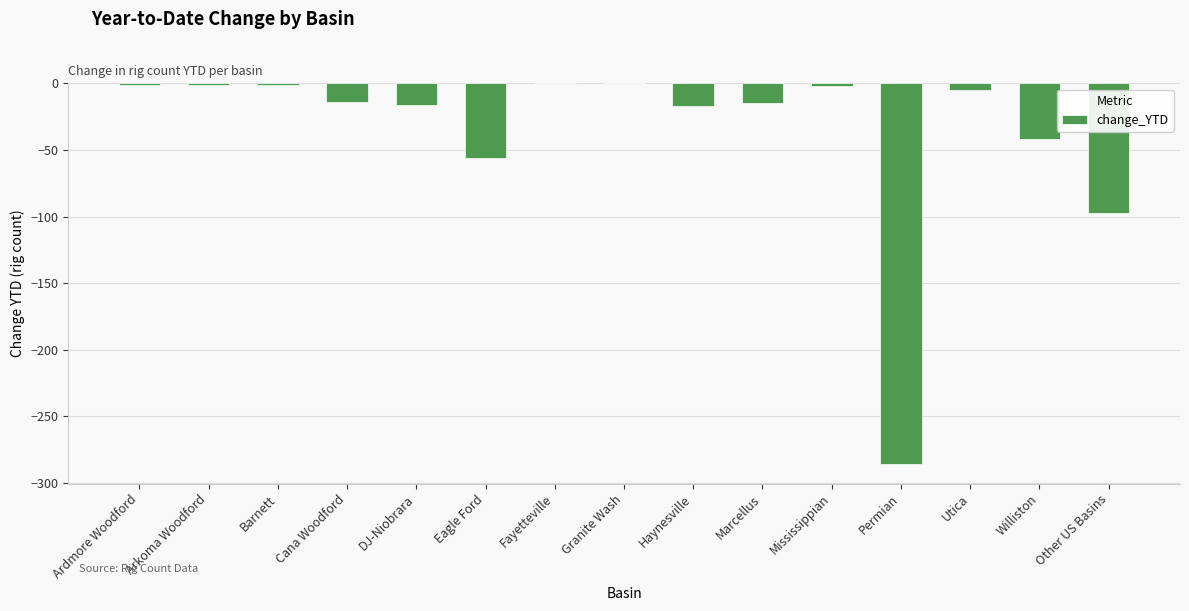

What is the difference between the values at Other US Basins and Arkoma Woodford?

96